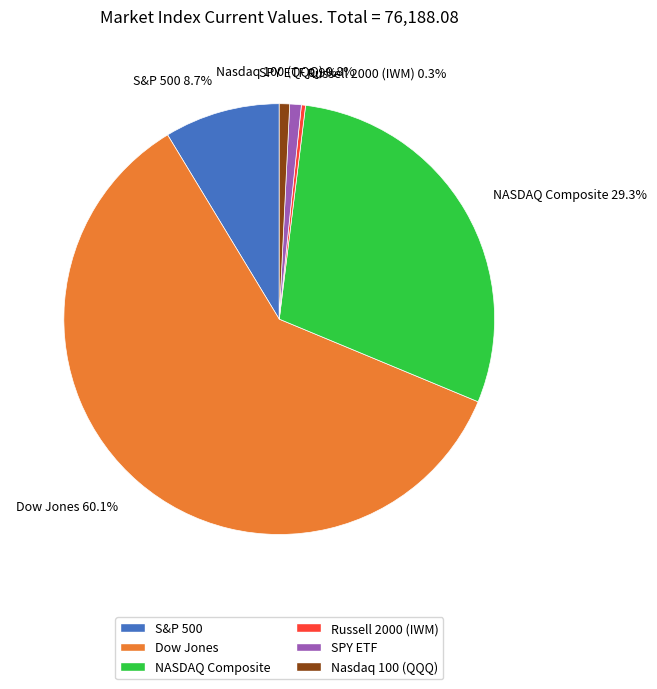

To the nearest percent, what percentage of the pie is S&P 500?

9%